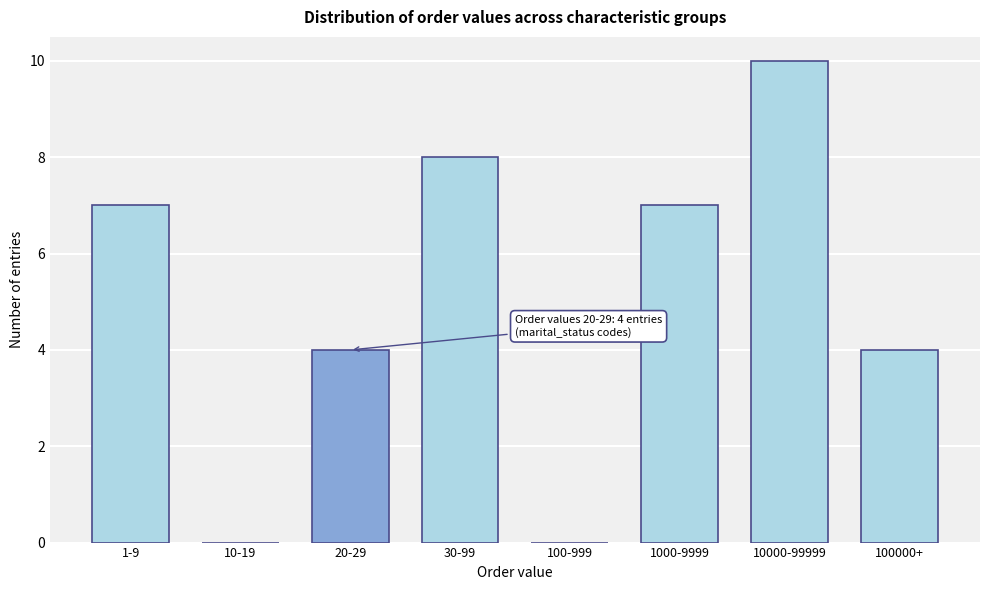

Reading left to right, list all the values displayed in this chart.

1-9=7	10-19=0	20-29=4	30-99=8	100-999=0	1000-9999=7	10000-99999=10	100000+=4